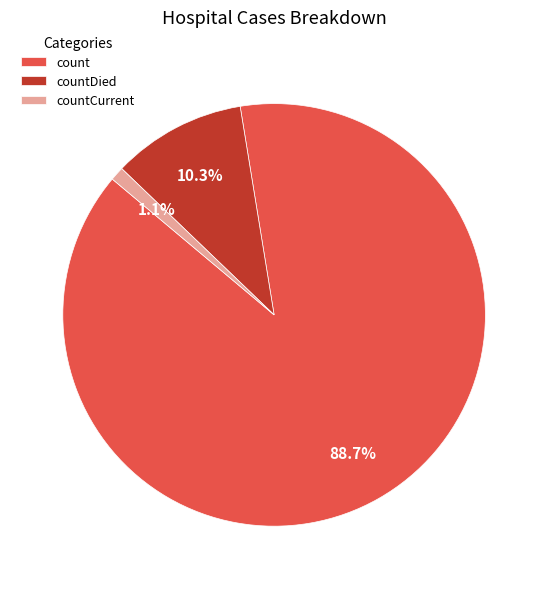

Is it true that count is 89% of the pie?

True